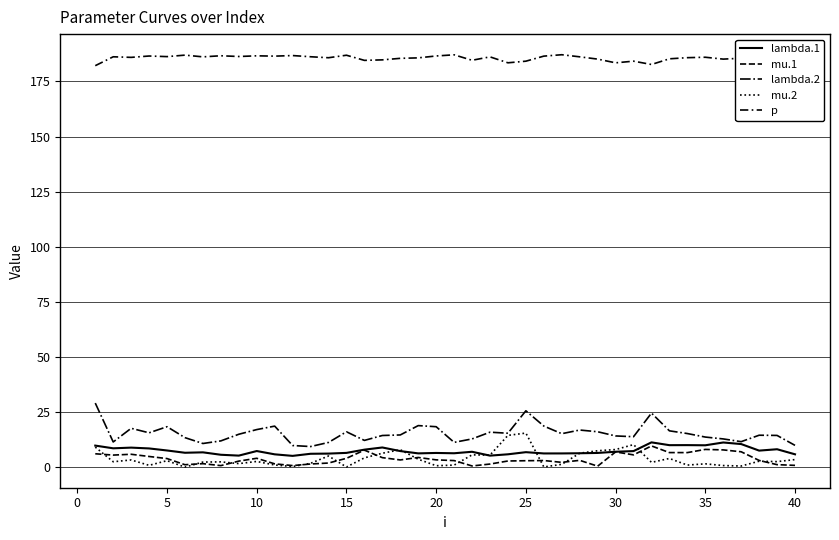

How many lines are shown in the chart?

5